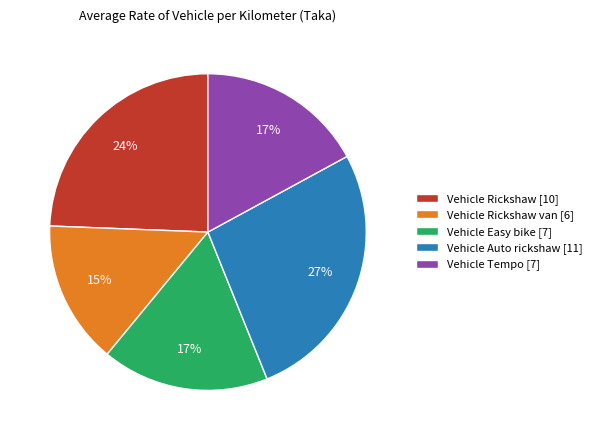

Between Vehicle Auto rickshaw [11] and Vehicle Rickshaw [10], which is larger?

Vehicle Auto rickshaw [11]